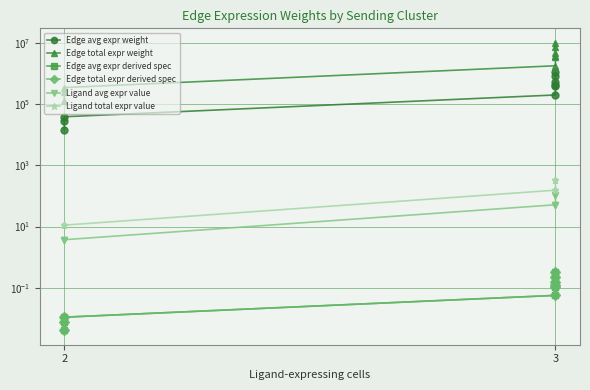

True or false: Edge total expr weight has a value of 1087211.4 at 3.

False